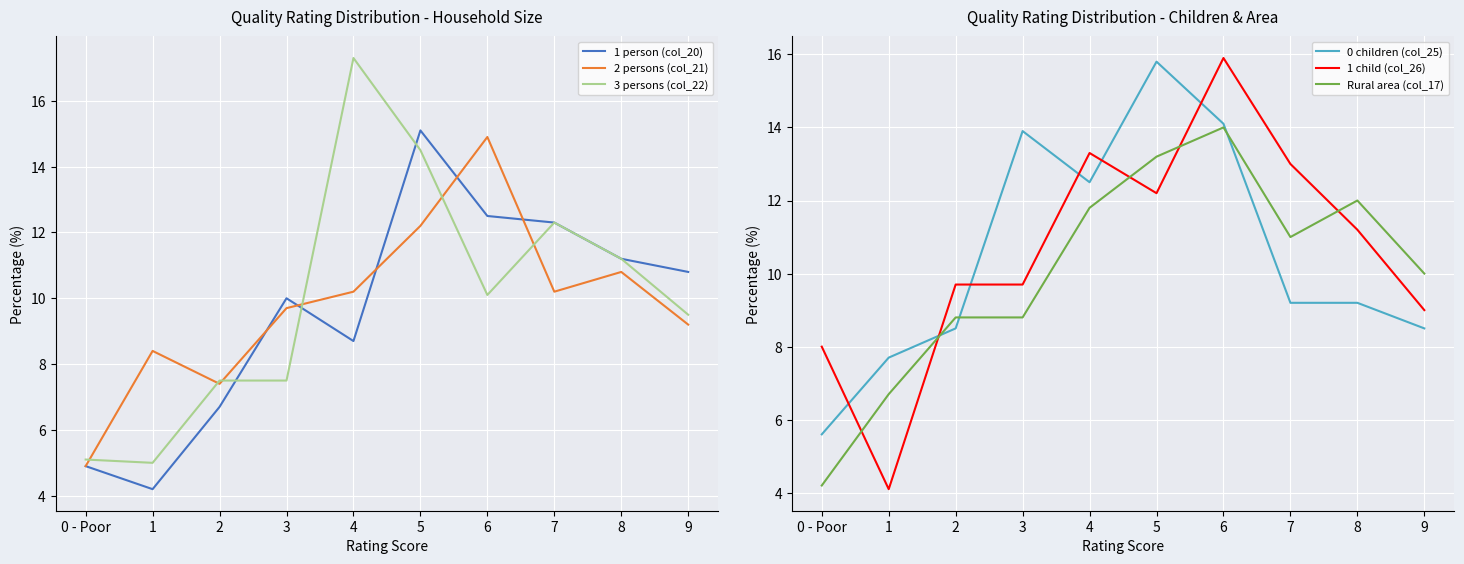

In 1 child (col_26), how many points are lower than both neighbors (excluding endpoints)?

2